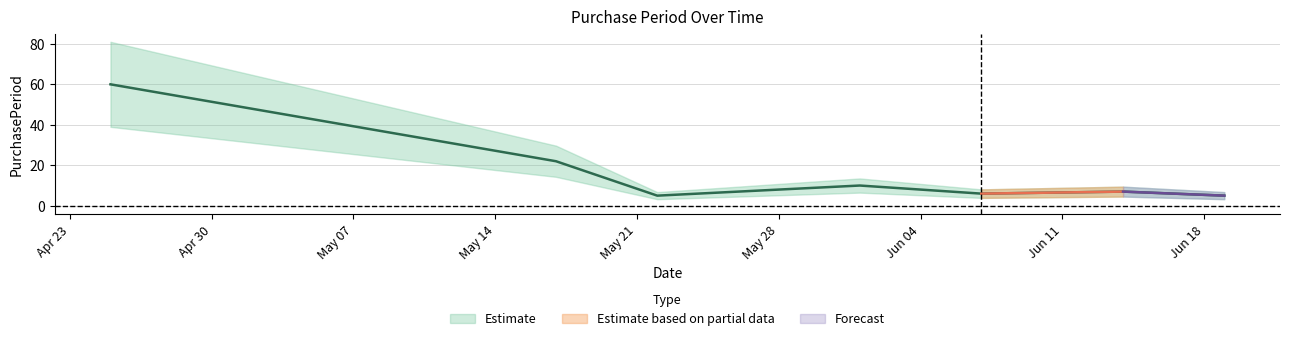

What is the sum of the values at 2017-06-14 and 2017-06-07?

13